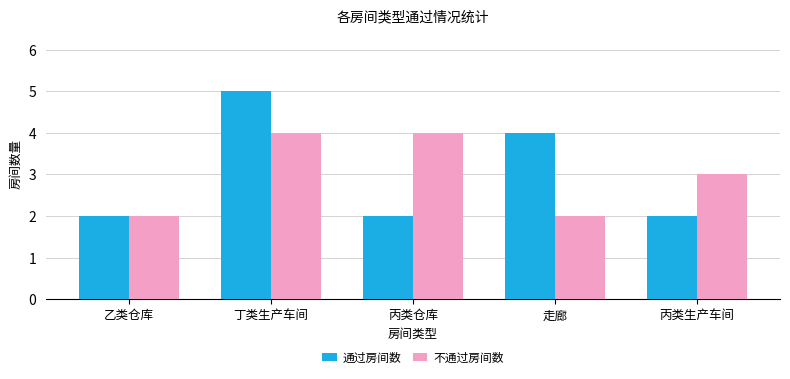

What is the difference between the 不通过房间数 values at 走廊 and 丙类生产车间?

1